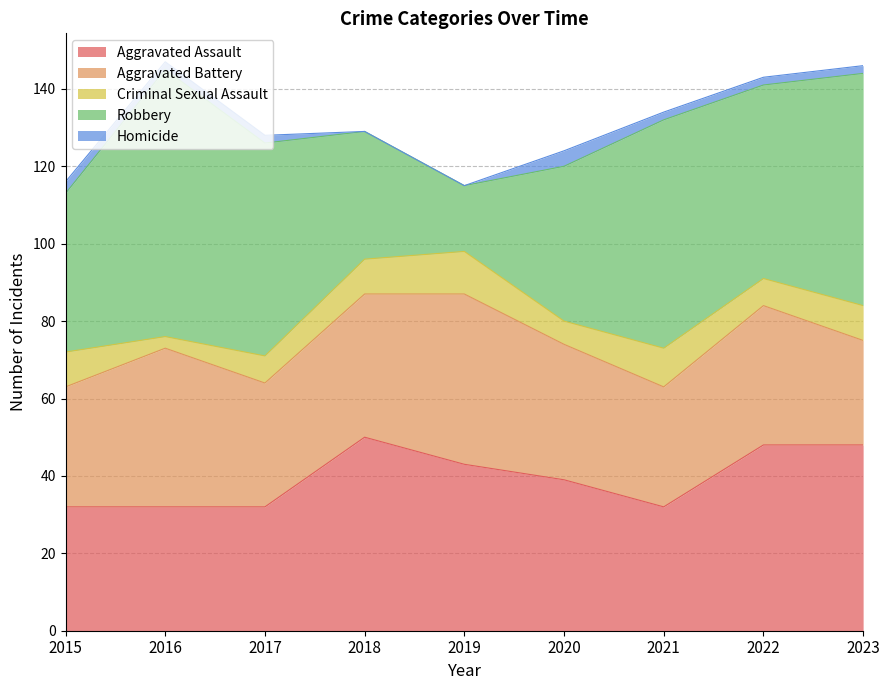

True or false: Aggravated Battery has more than 0 points higher than both neighbors.

True